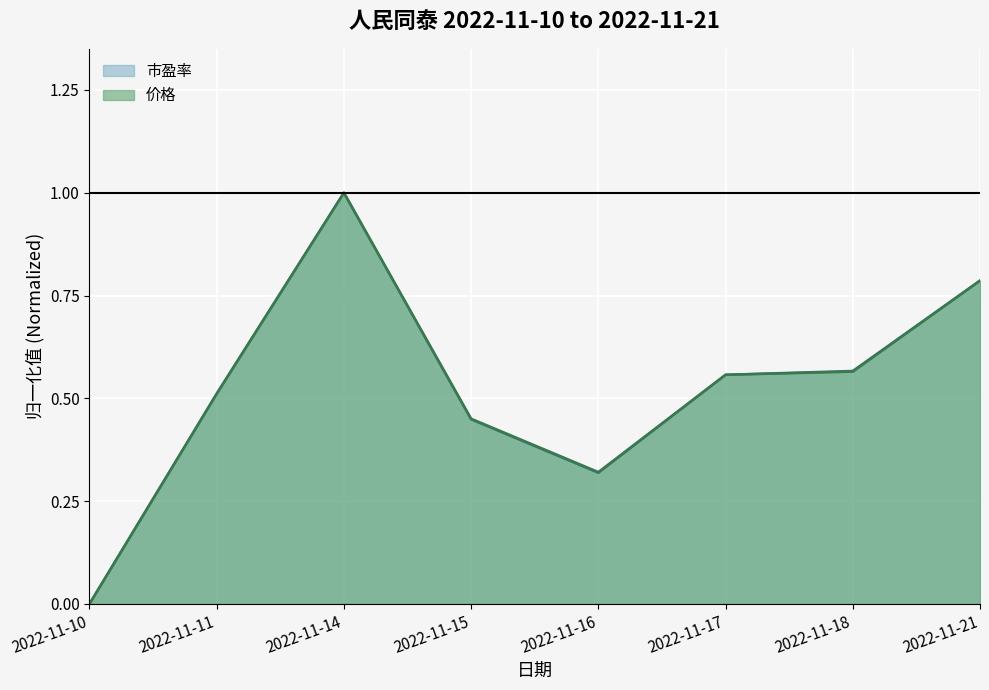

What is the maximum value for 市盈率?

1.0